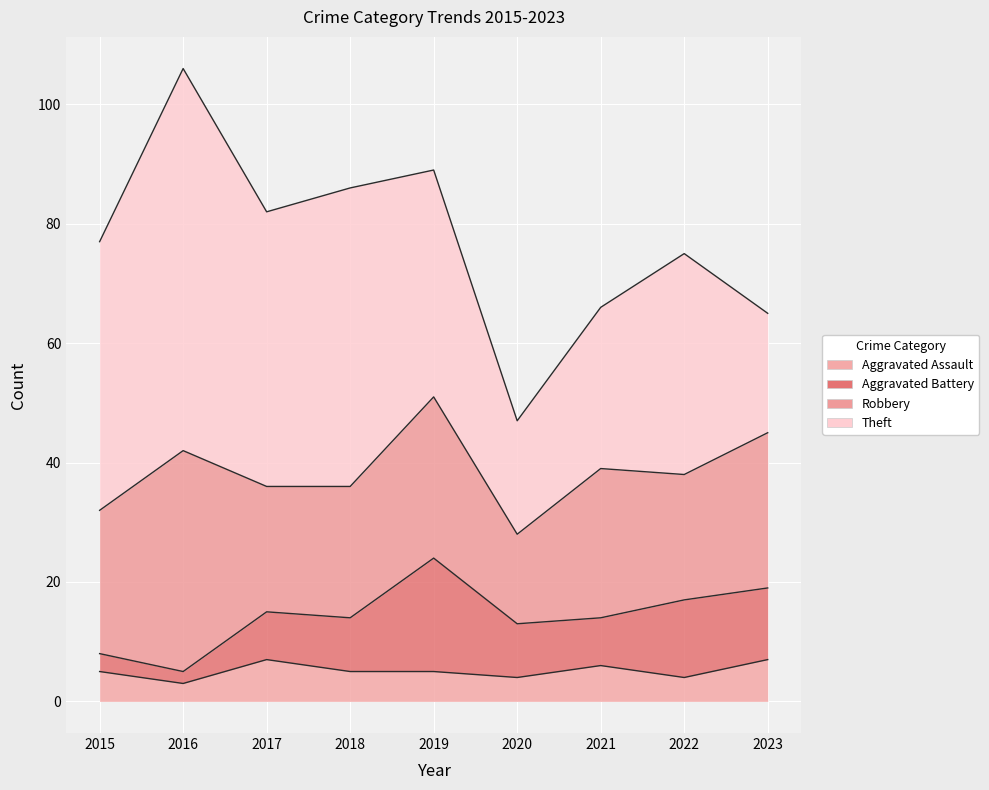

How many data points in Aggravated Battery are less than 9?

4